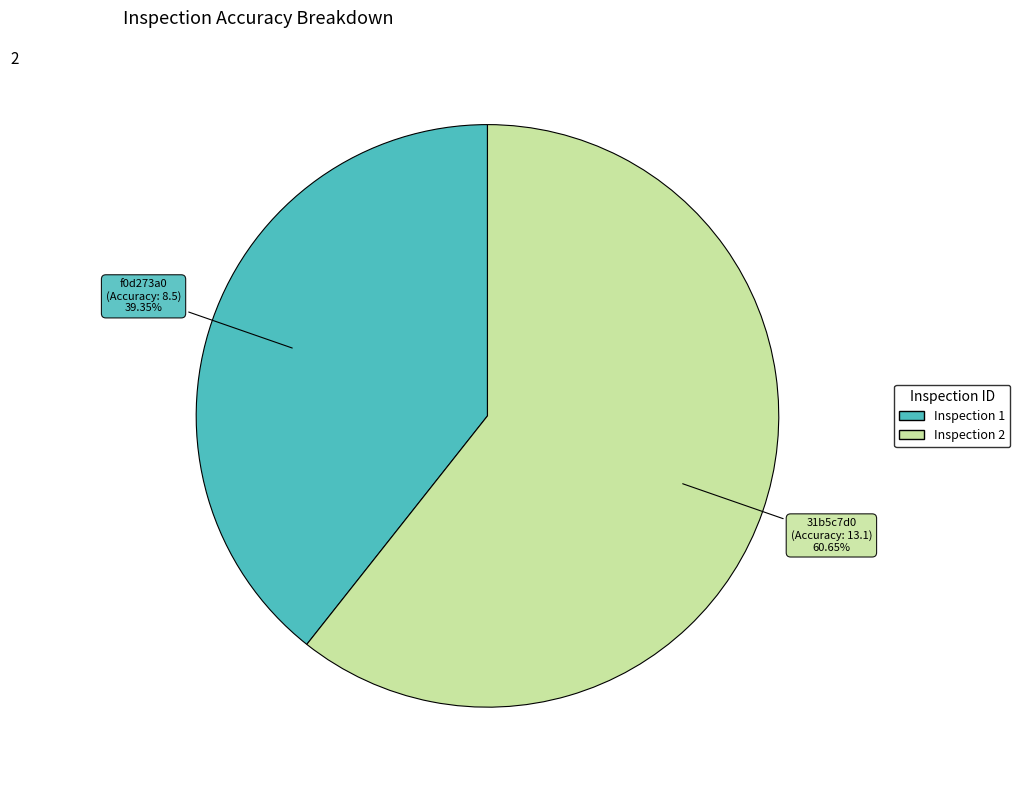

Does any single category account for the majority?

Yes